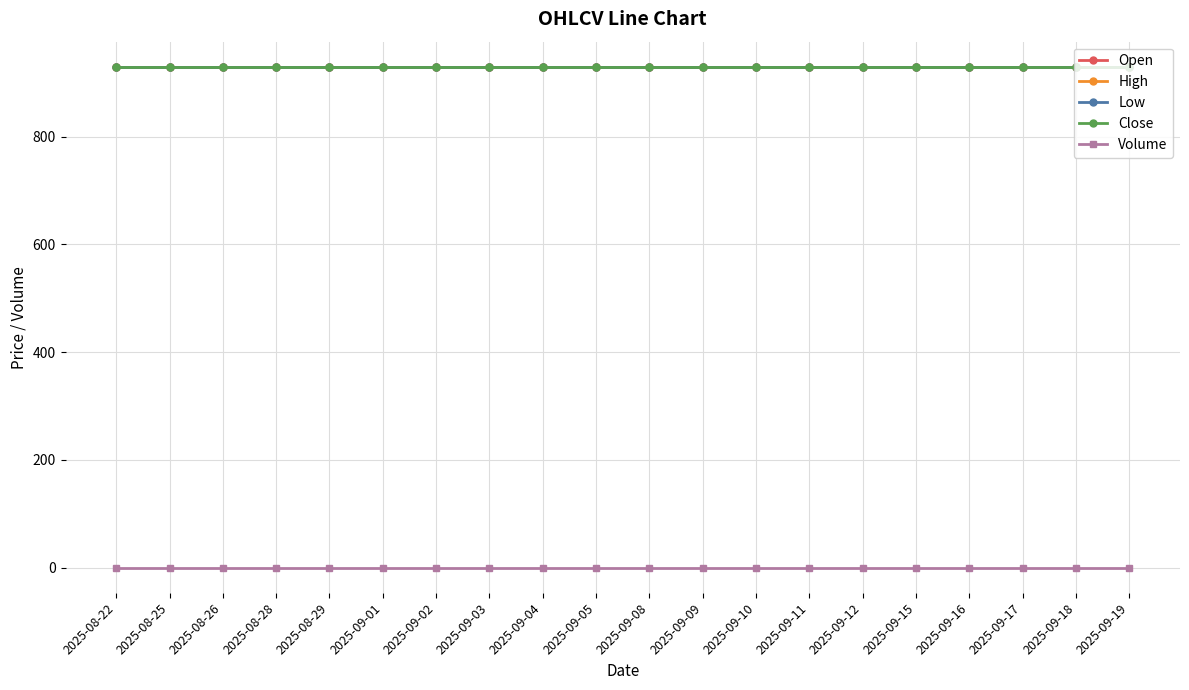

What is the total value across all series at 2025-09-05?

3720